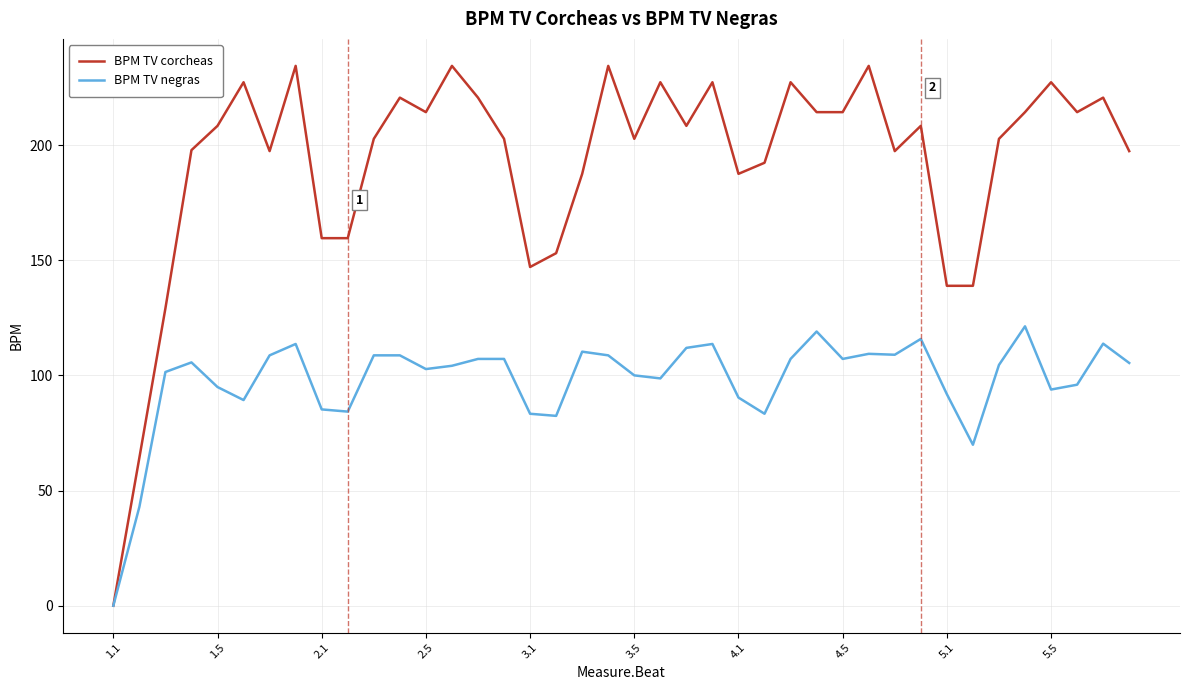

Rank the series by their average value, from lowest to highest.

BPM TV negras, BPM TV corcheas